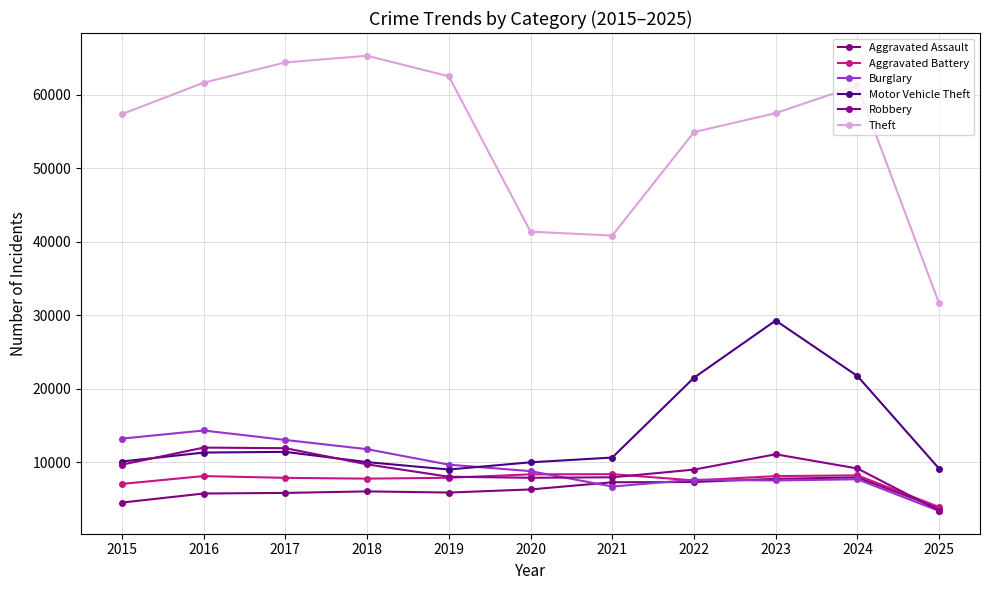

Is it true that Aggravated Battery equals 7845 at 2017?

True